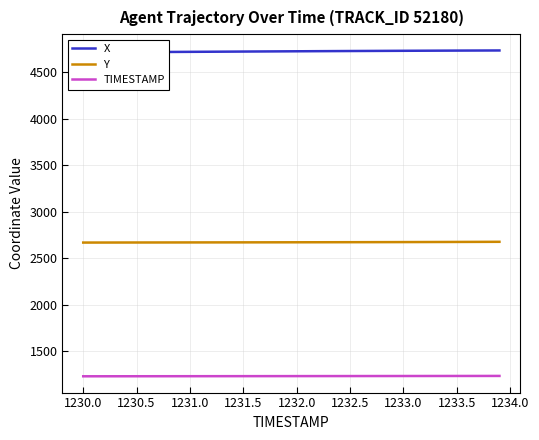

What is the value of the X point at the 29th from the left?

4730.6